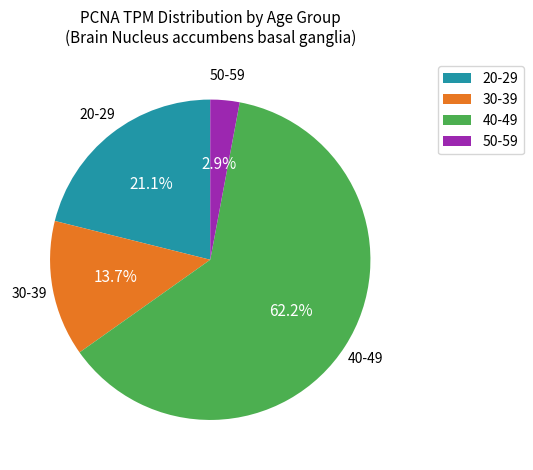

Rank the categories by value from lowest to highest.

50-59, 30-39, 20-29, 40-49